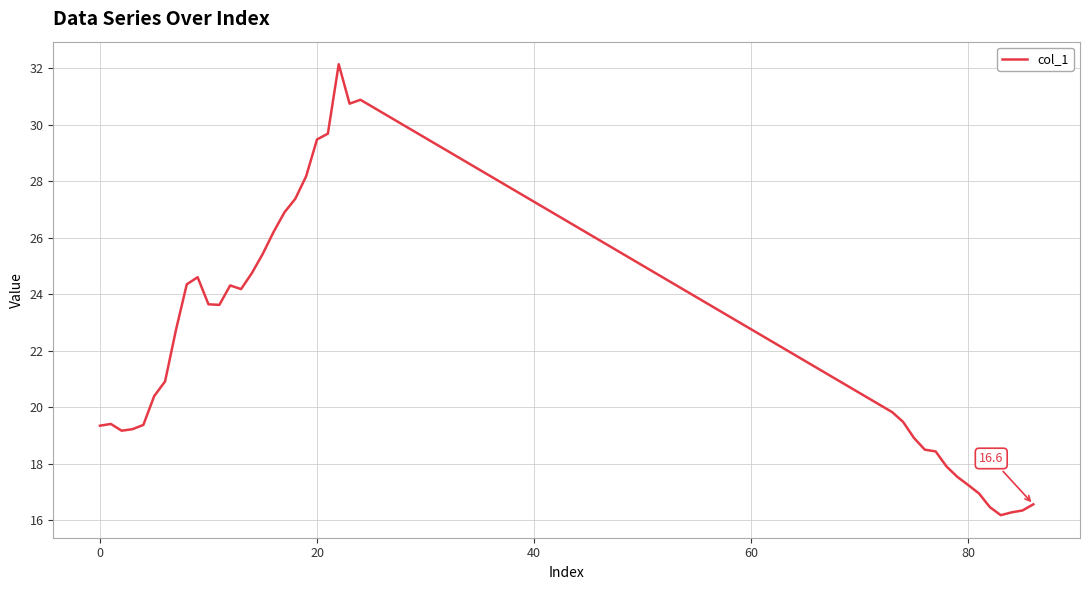

What is the difference between the maximum and minimum values?

16.0